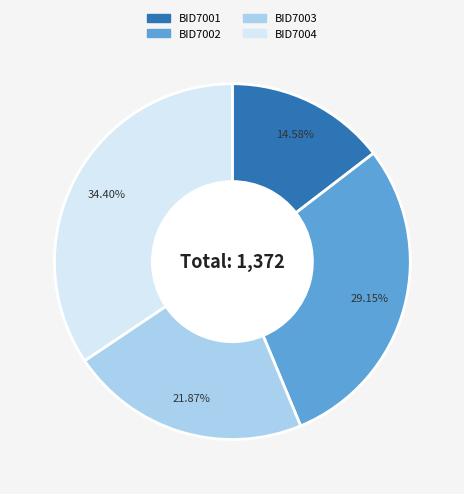

How many slices are in this pie chart?

4